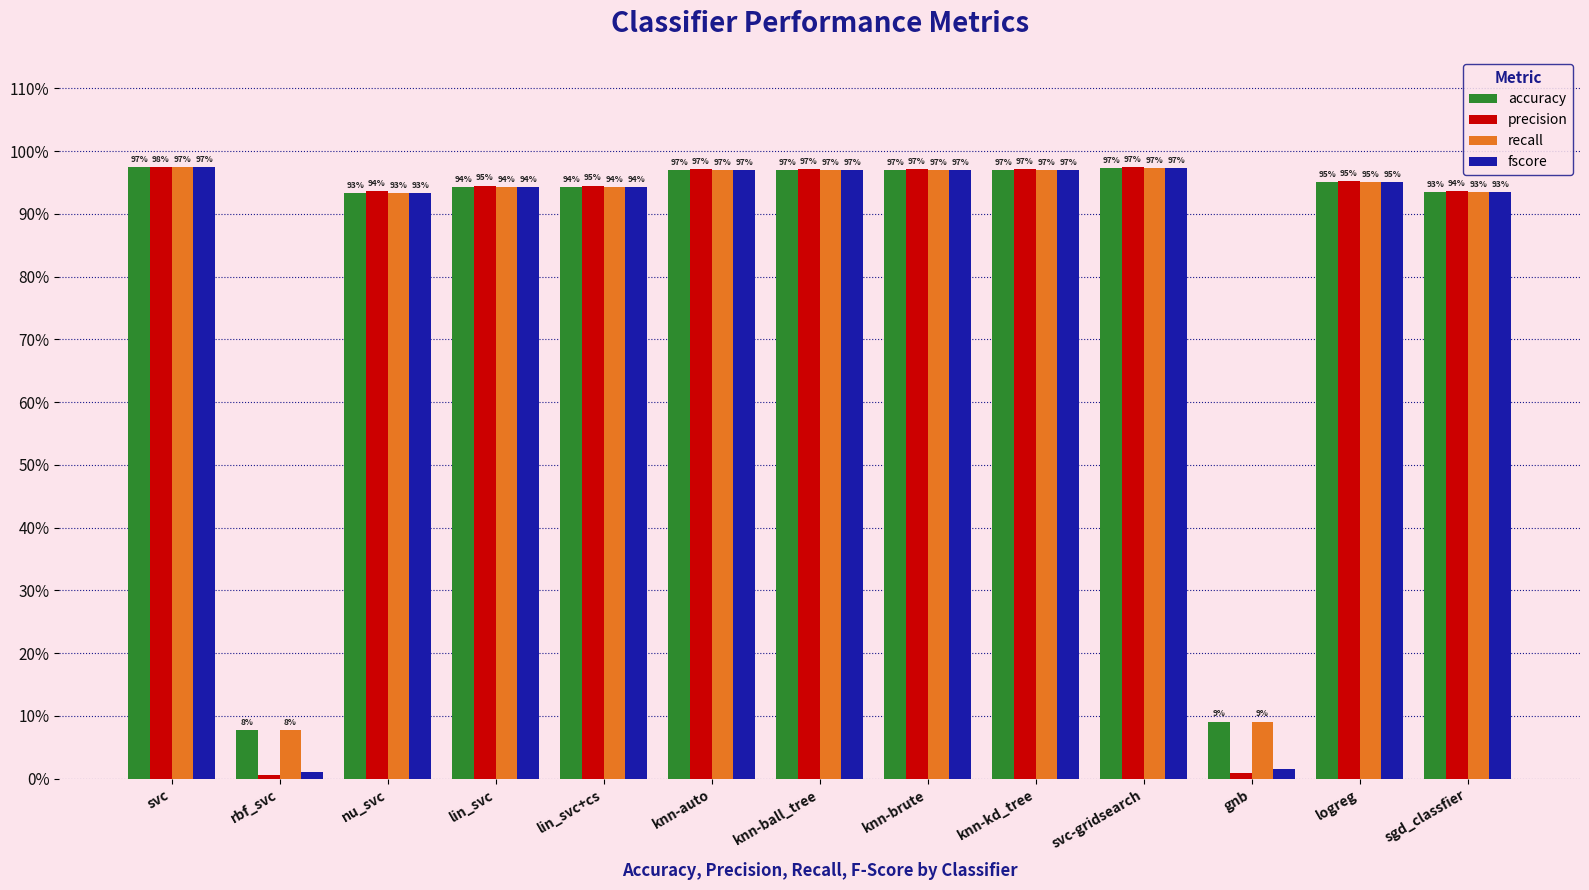

Does the chart contain any negative values?

No